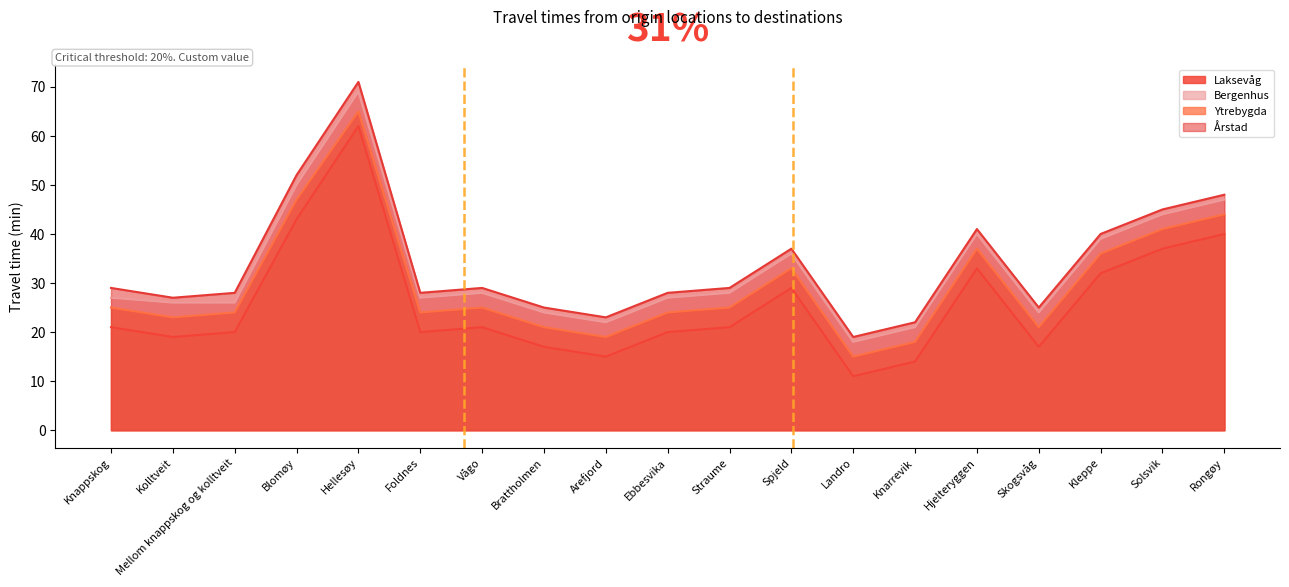

How many data points does each series have?

19